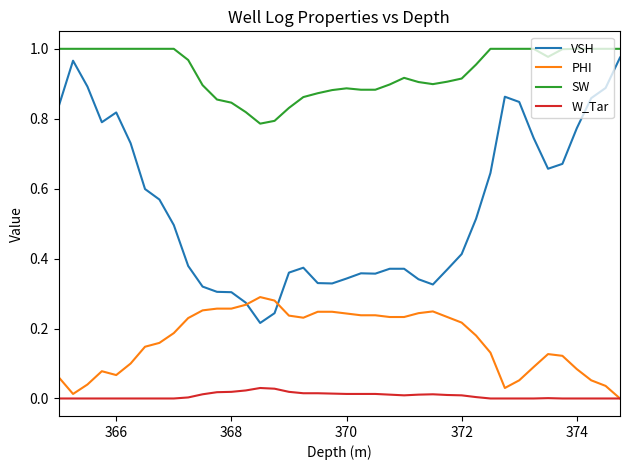

What are all the series names shown in the legend?

VSH, PHI, SW, W_Tar